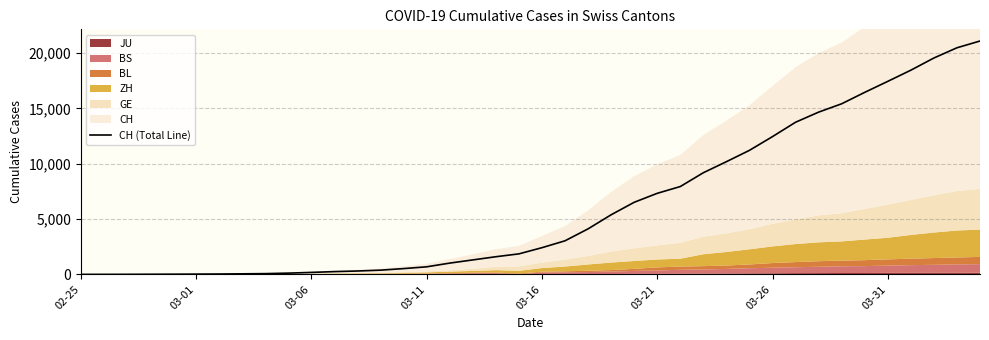

True or false: the data has more than 1 interior local peaks.

False